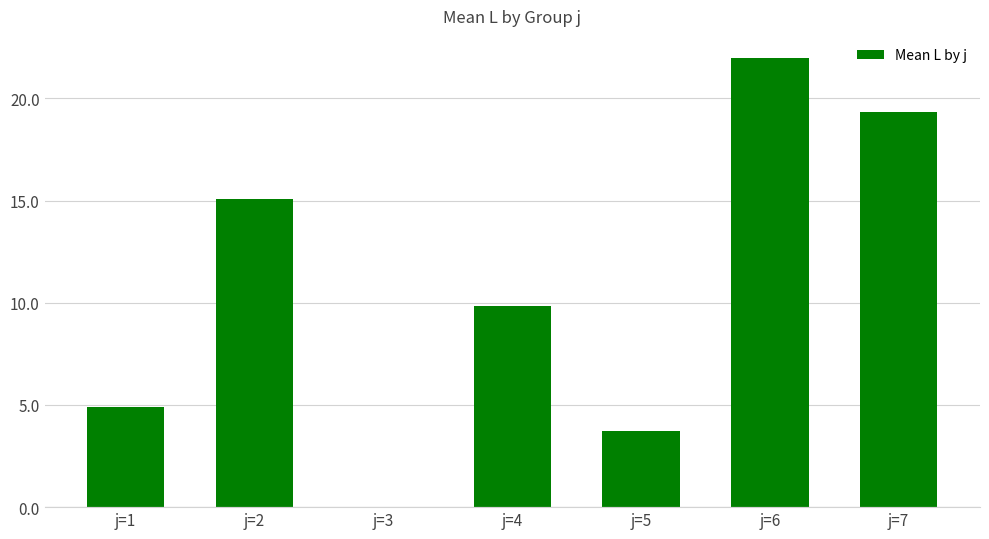

True or false: the data shows 15.1 at j=2.

True